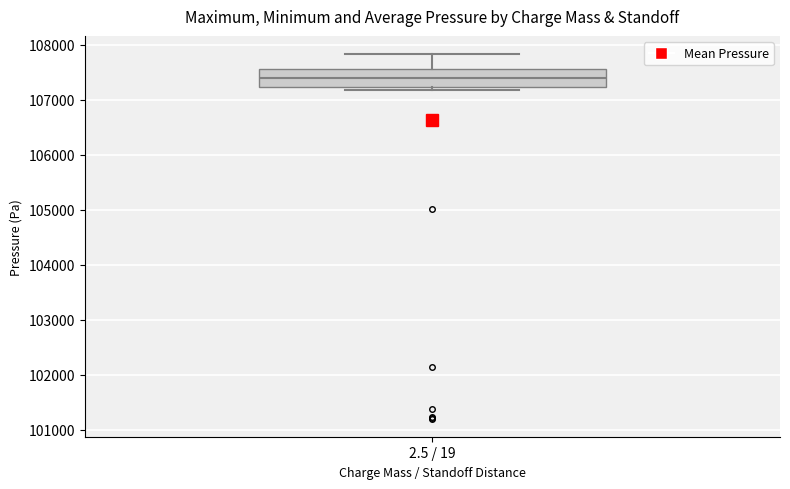

Where does the median line of the box for 2.5 / 19 sit on the y-axis? The values are not printed on the chart, so give them approximately, as read against the axis.

107400